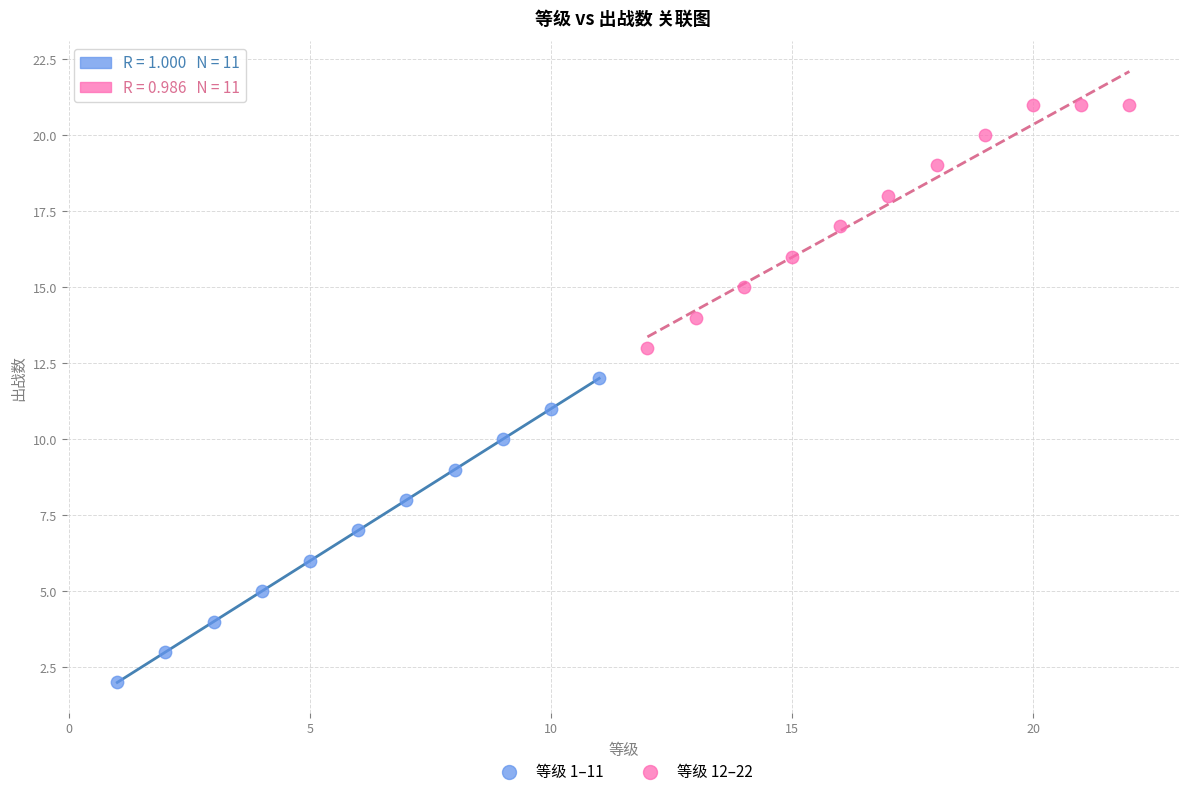

Which series contains the highest Y value?

等级 12–22